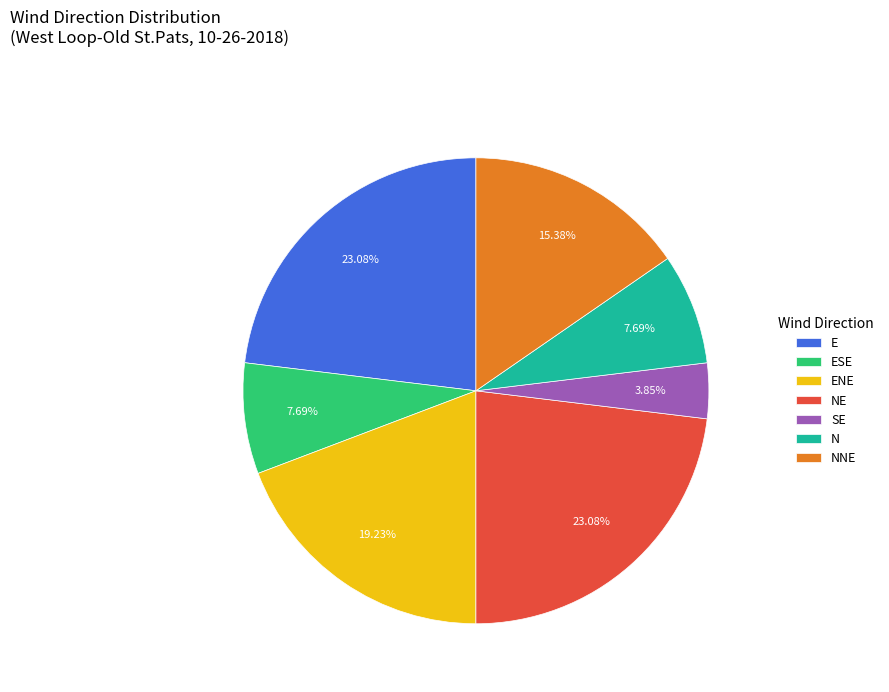

To the nearest percent, what portion does ENE represent?

19%